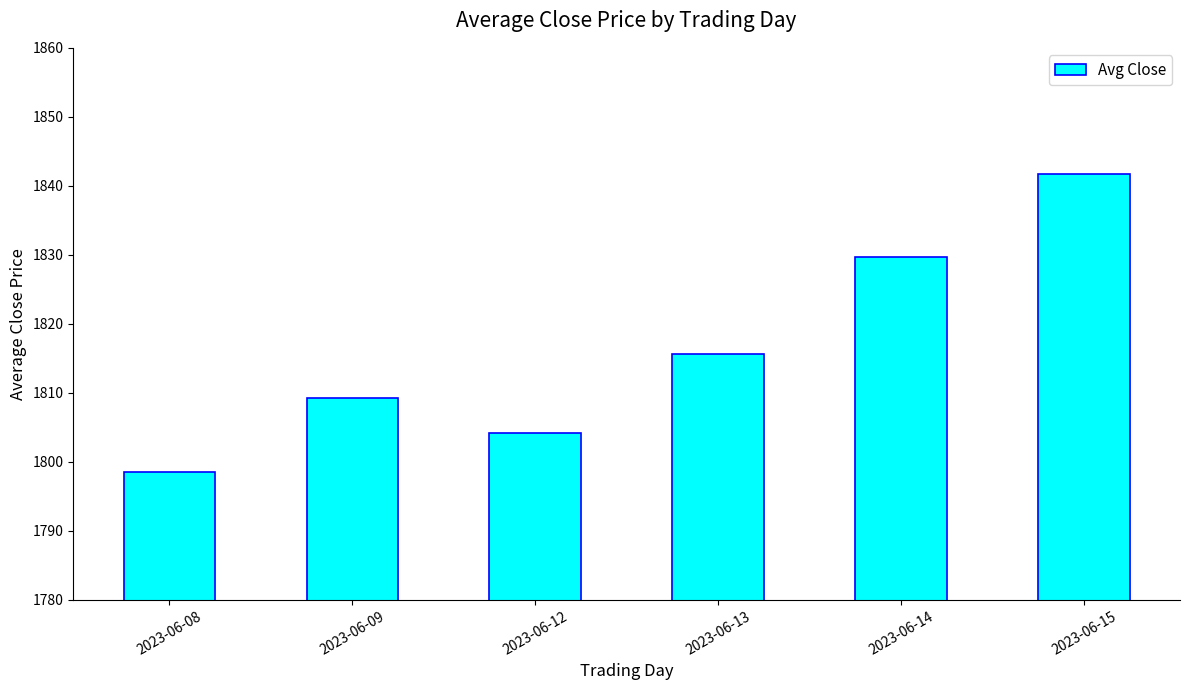

True or false: the data shows 826.8 at 2023-06-12.

False